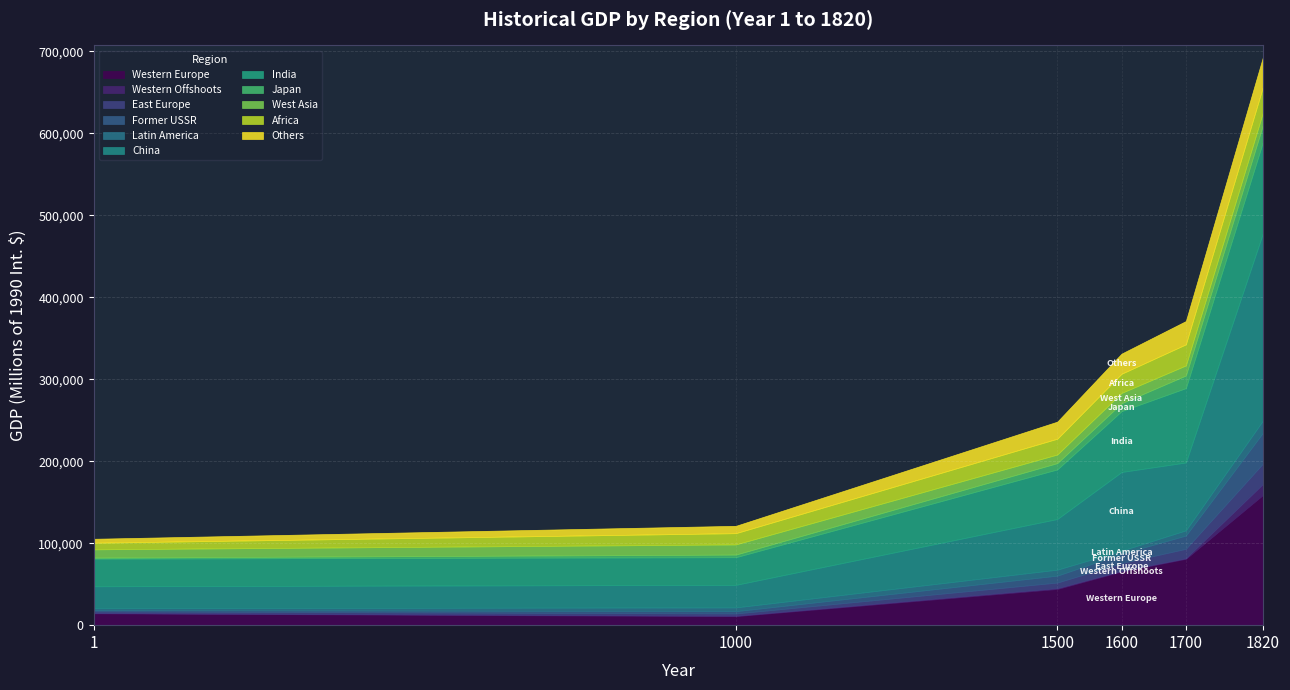

What are all the series names shown in the legend?

Western Europe, Western Offshoots, East Europe, Former USSR, Latin America, China, India, Japan, West Asia, Africa, Others